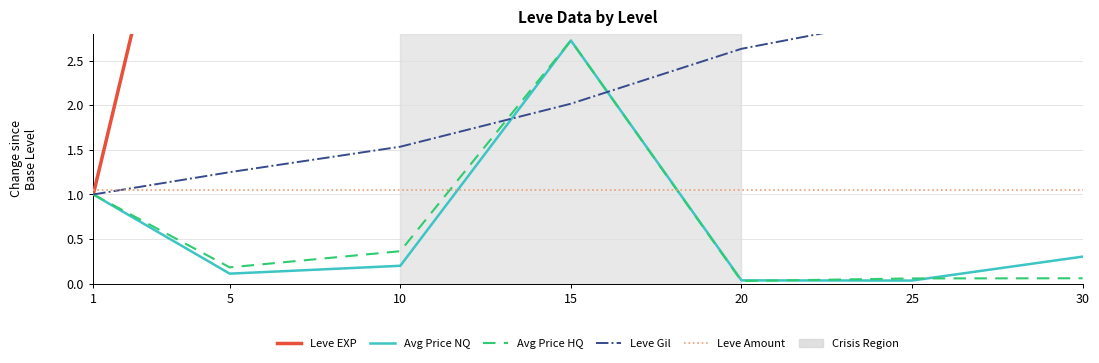

At which category does the chart reach its peak across all series?

30